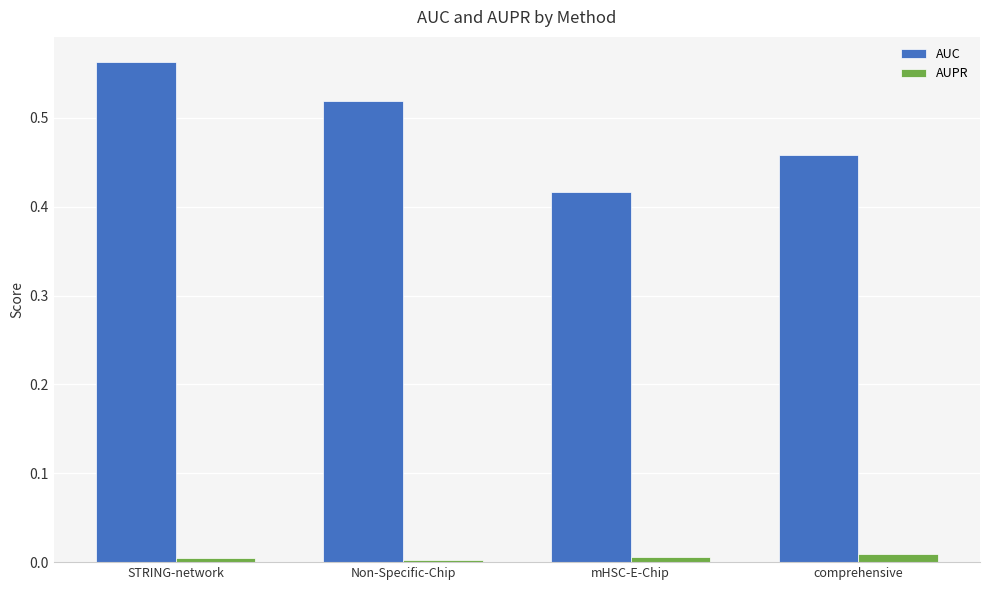

At which label is AUC closest to 0?

mHSC-E-Chip